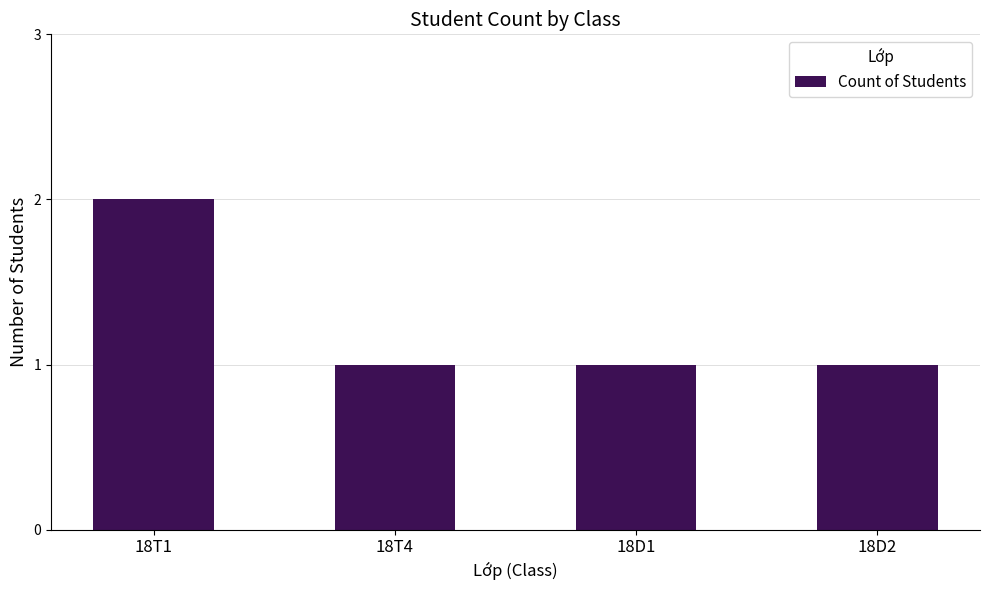

Reading left to right, what are all the values shown in this chart?

18T1=2	18T4=1	18D1=1	18D2=1